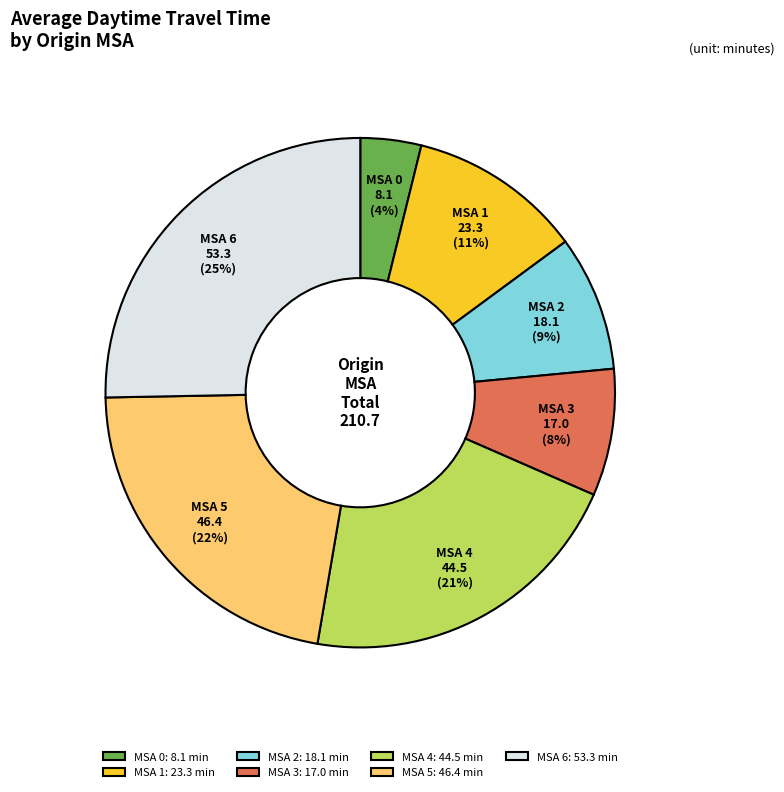

Does MSA 4 account for over 50% of the chart?

No